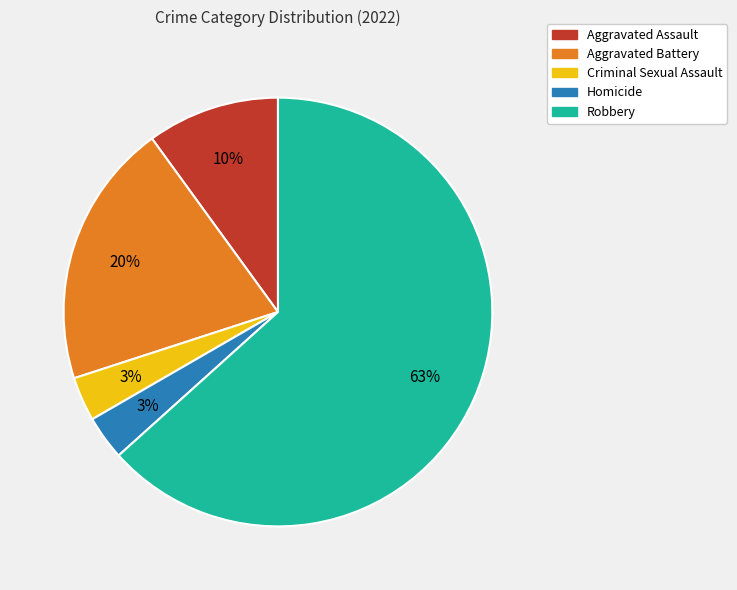

Approximately how many times larger is the value at Homicide compared to Criminal Sexual Assault?

1.0